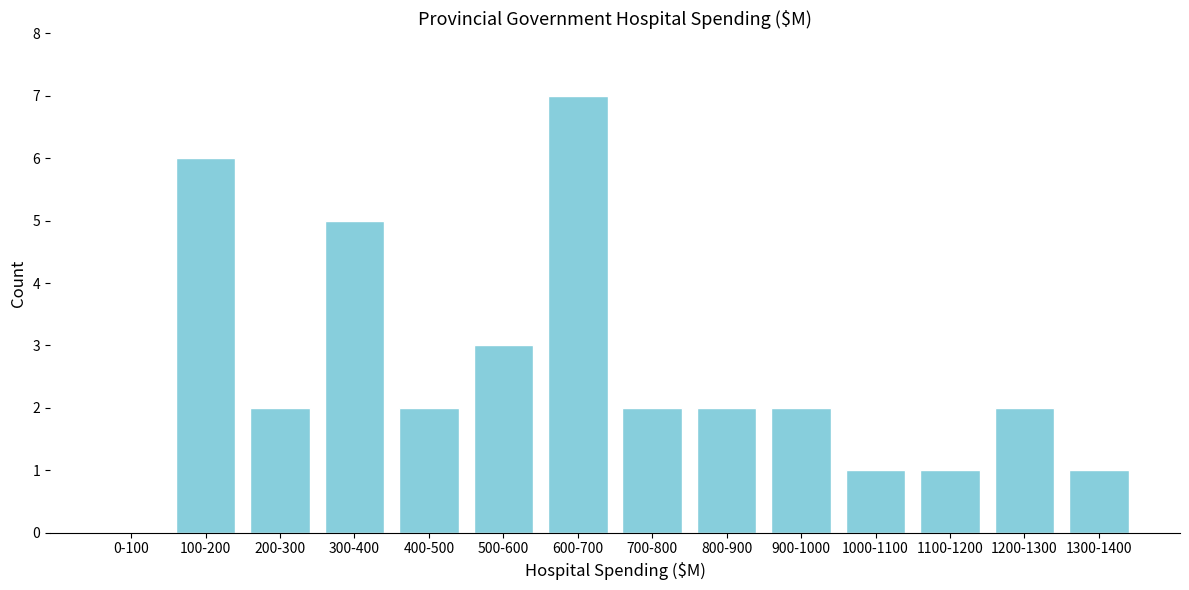

Reading left to right, extract all data points from this chart.

0-100=0	100-200=6	200-300=2	300-400=5	400-500=2	500-600=3	600-700=7	700-800=2	800-900=2	900-1000=2	1000-1100=1	1100-1200=1	1200-1300=2	1300-1400=1